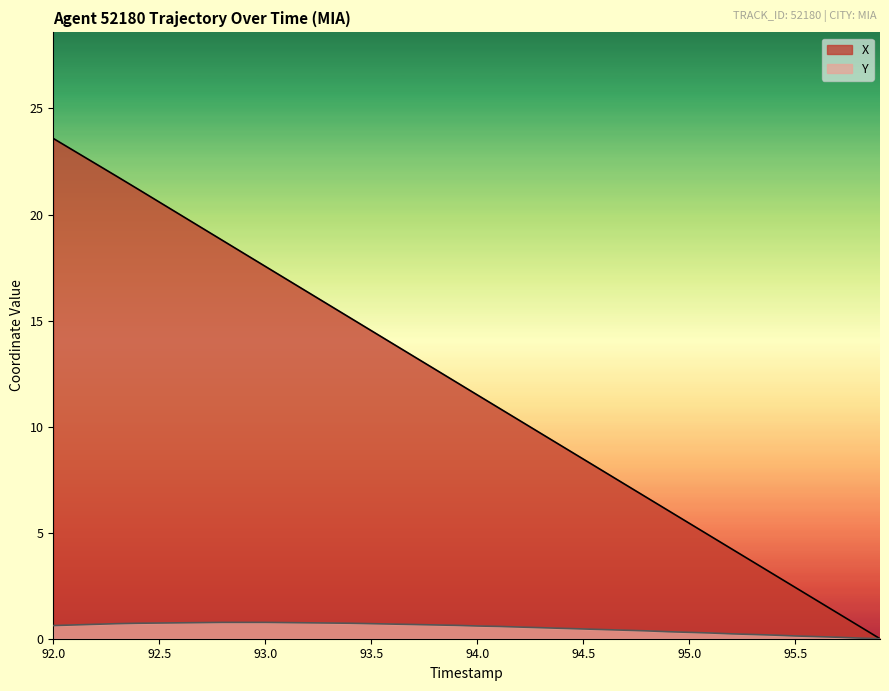

Rank the series by their maximum value, from highest to lowest.

X, Y